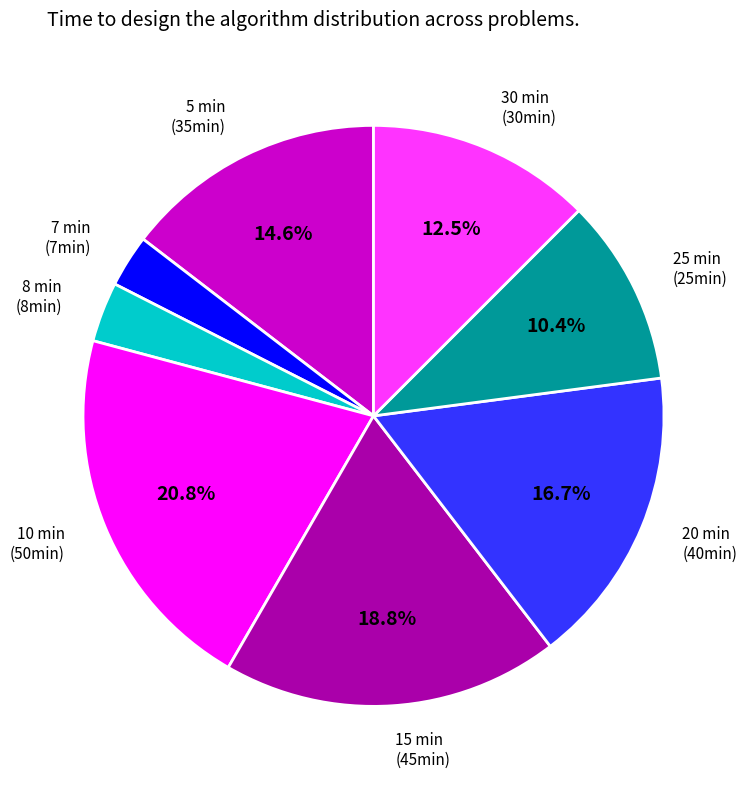

Count the number of slices in the pie.

8